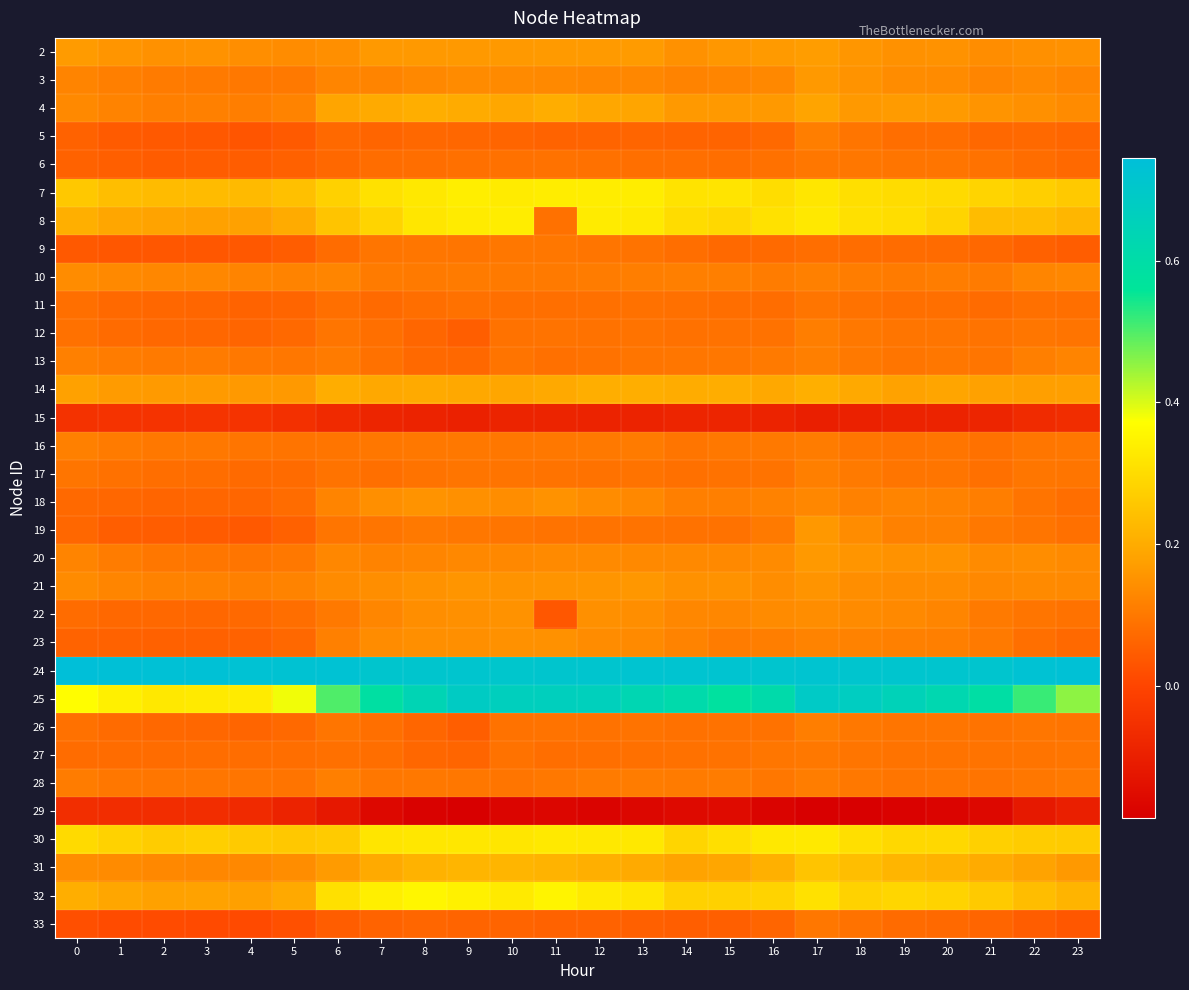

What is the maximum value shown in the chart?

0.7